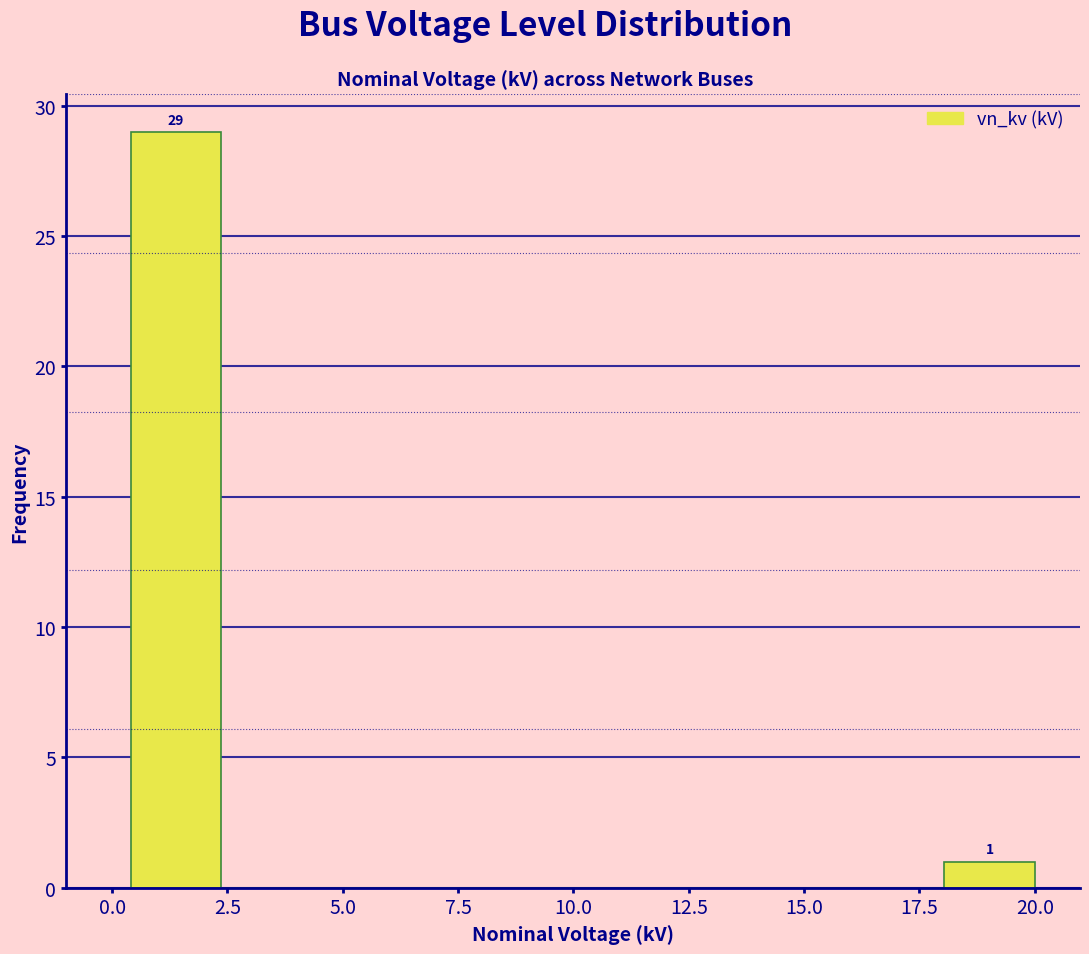

Read against the x-axis, roughly where is the centre of the tallest bar?

1.5